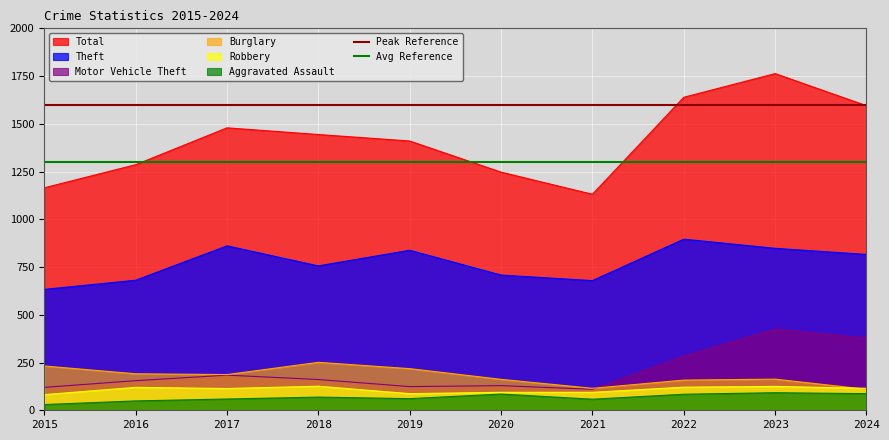

The value of Avg Reference at 2016 is 2086. True or false?

False